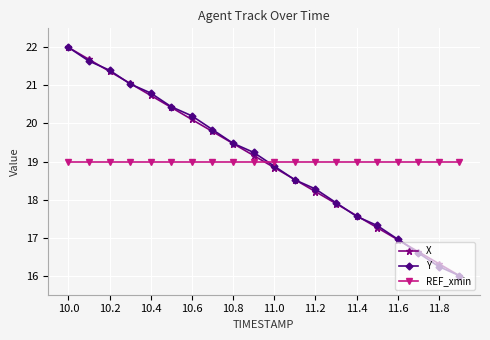

How many values in the Y series exceed 19?

10